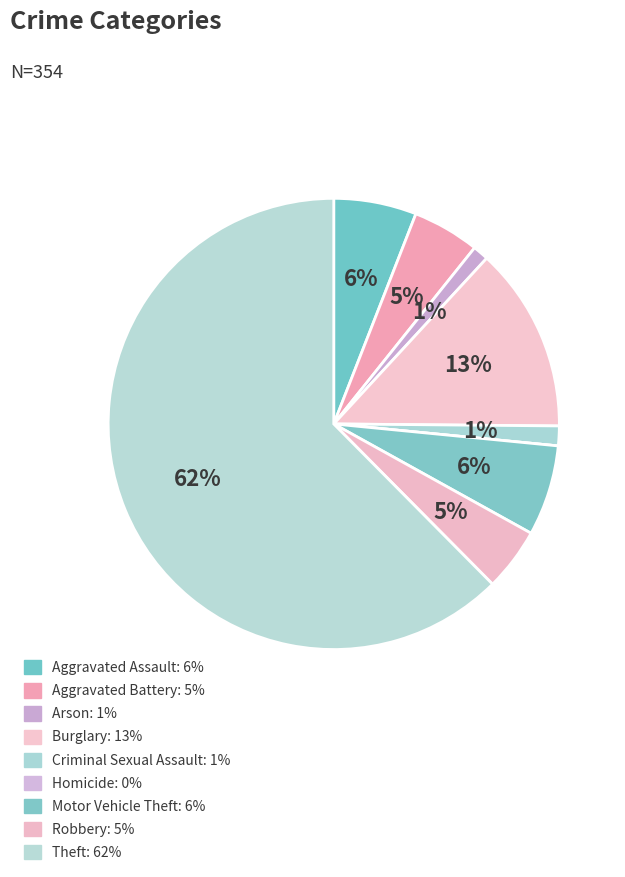

Which category has the smallest portion of the pie?

Homicide